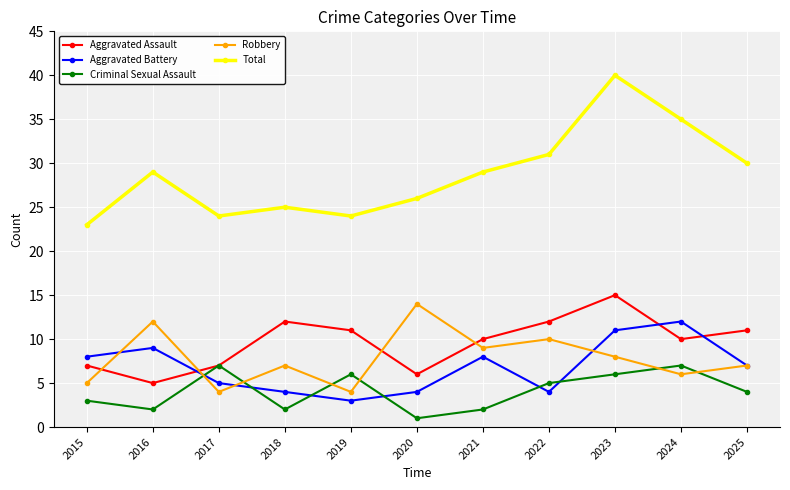

Where do Criminal Sexual Assault and Aggravated Battery first cross each other?

2016 and 2017